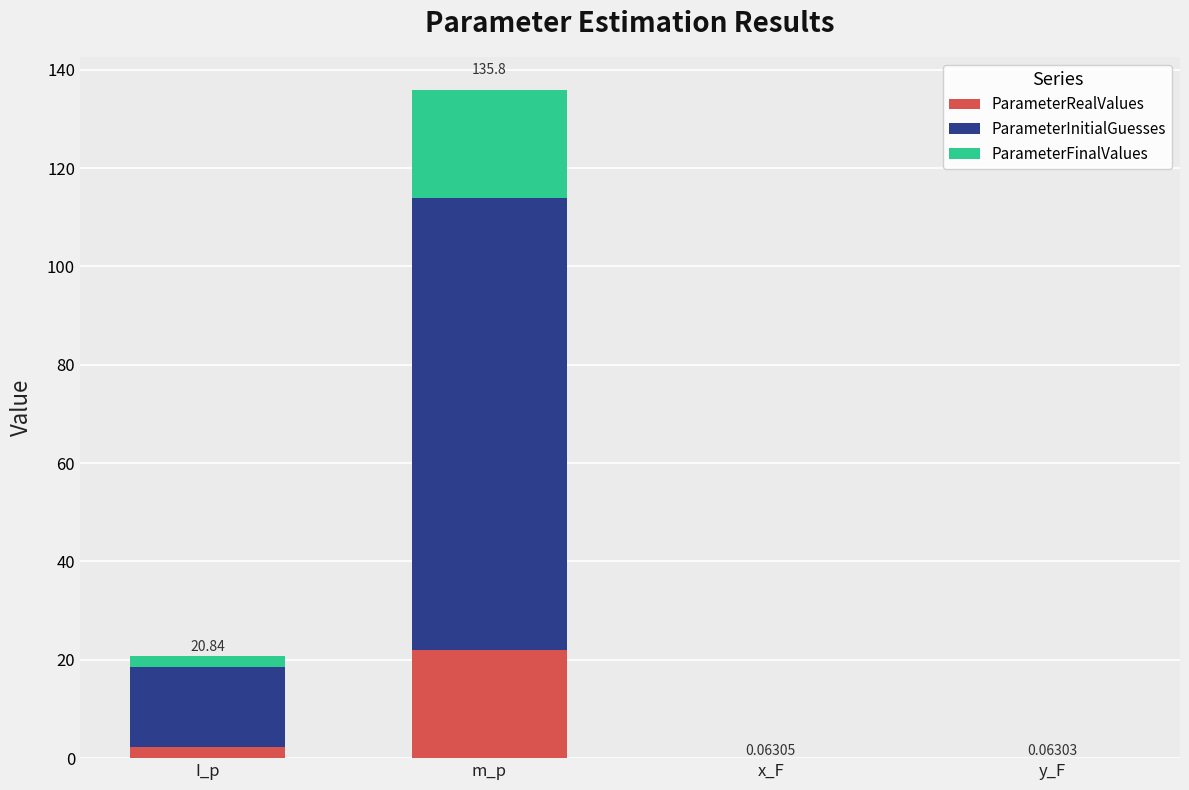

At which category is the sum across all series the highest?

m_p